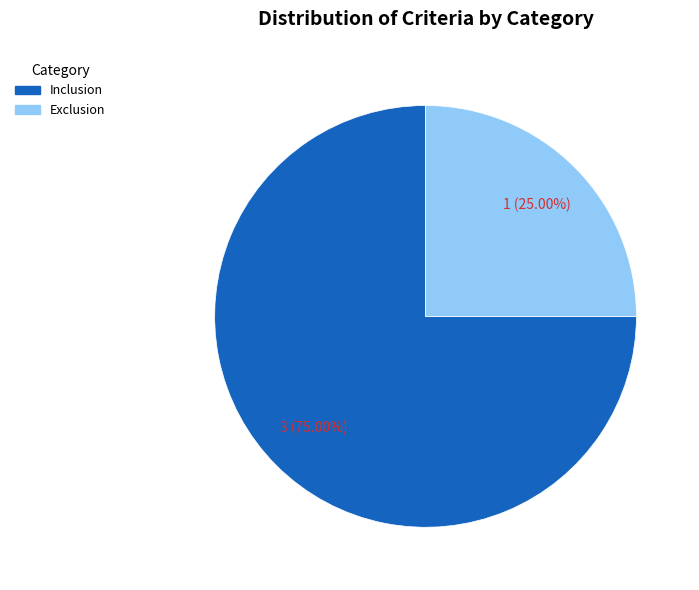

What percentage is the Inclusion slice, to the nearest percent?

75%